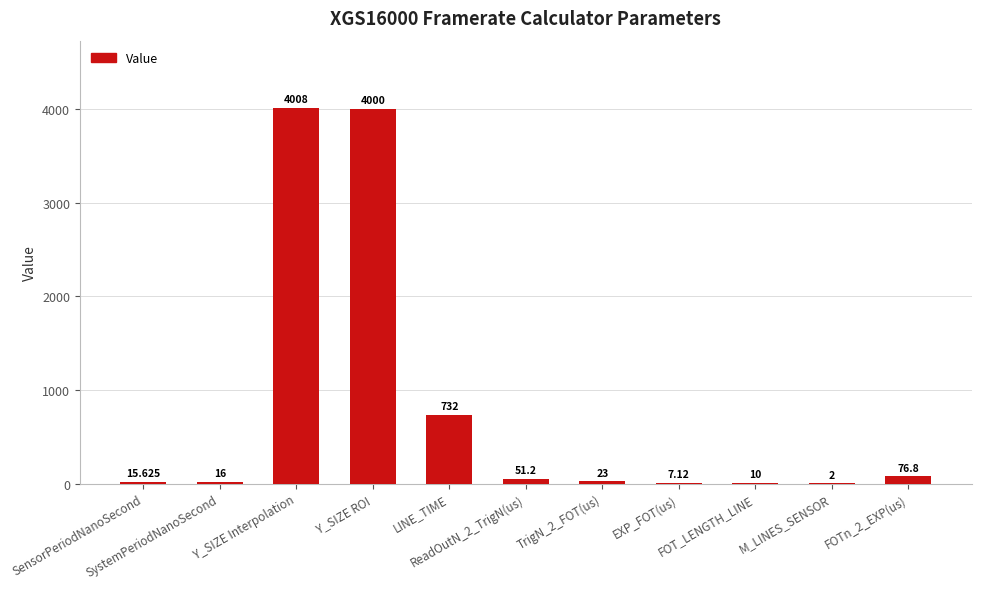

Where does the data first go above 23?

Y_SIZE Interpolation